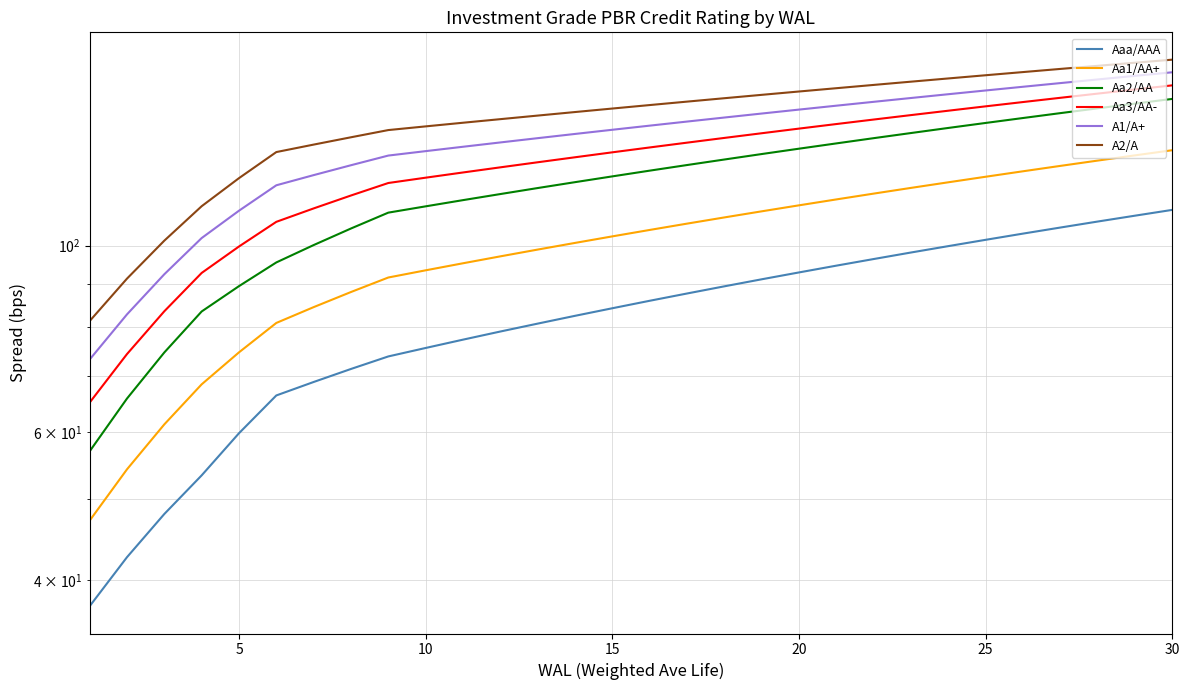

What is the sum of the Aa2/AA values at 8 and 15?

232.2